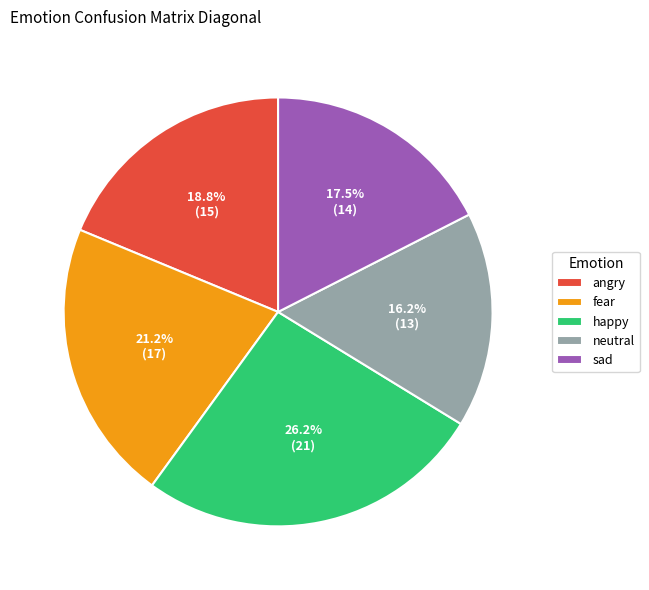

Is it true that neutral is 16% of the pie?

True